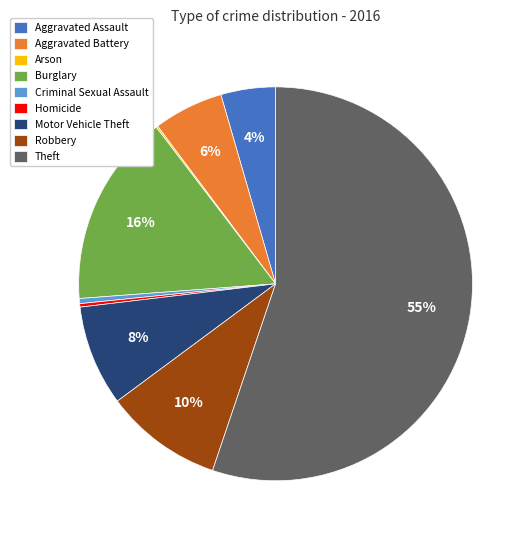

To the nearest percent, what is the combined percentage of Burglary and Aggravated Battery?

22%